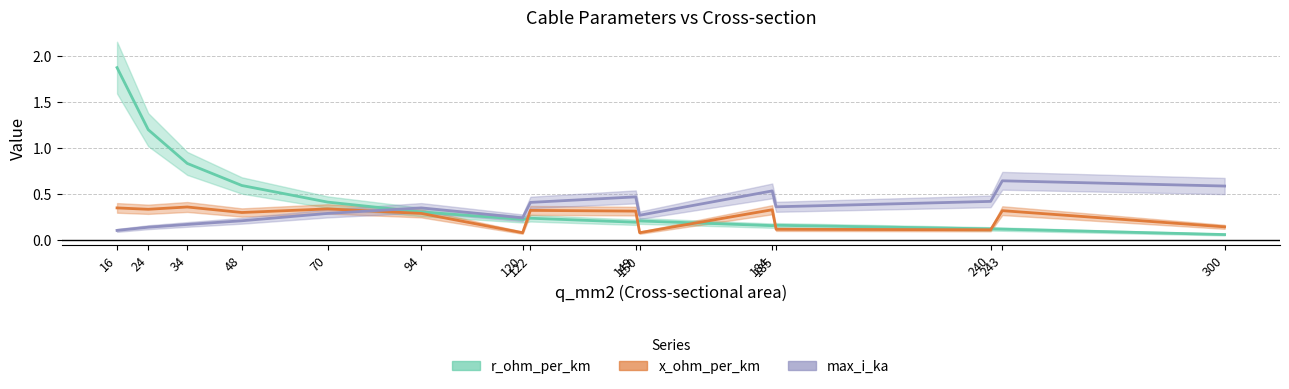

What is the sum of the r_ohm_per_km values at 120 and 184?

0.4